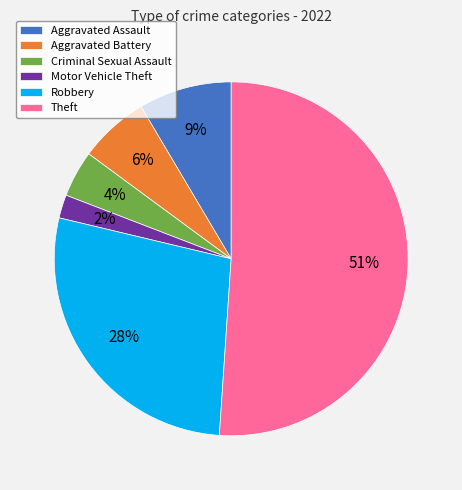

How many segments does this pie chart have?

6